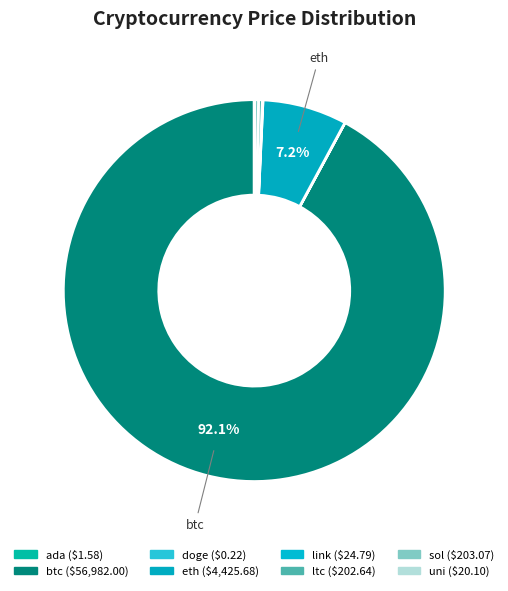

How many slices are in this pie chart?

8